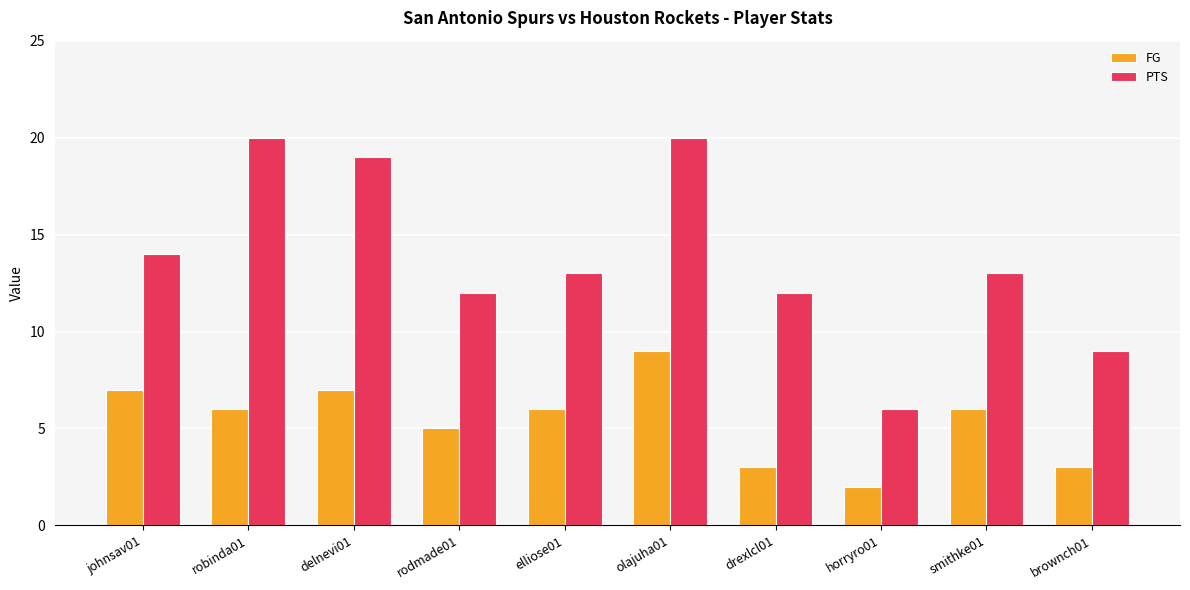

How many bars are there in total?

20